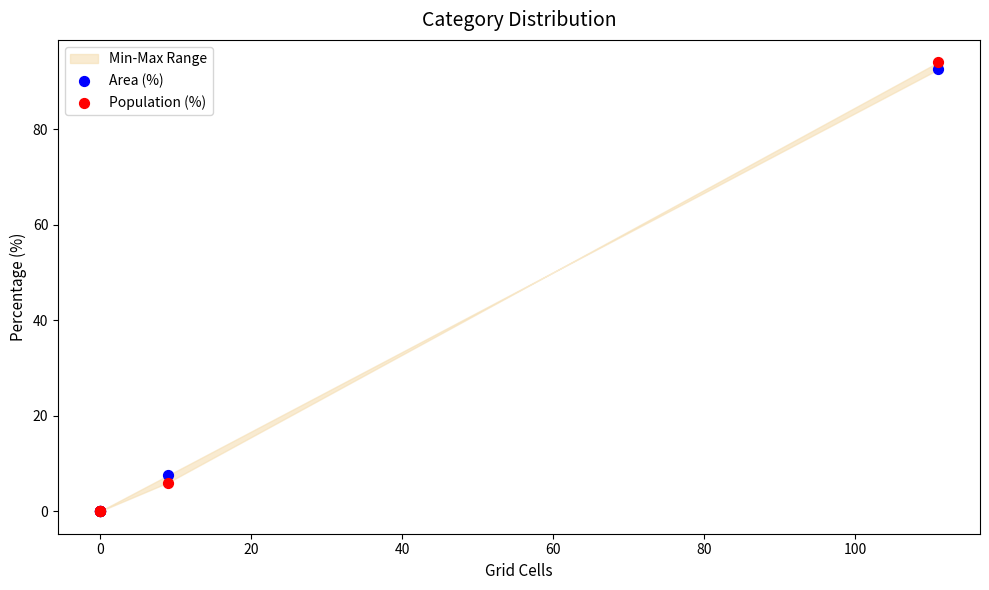

Across all series, what Y value is closest to 47?

7.5